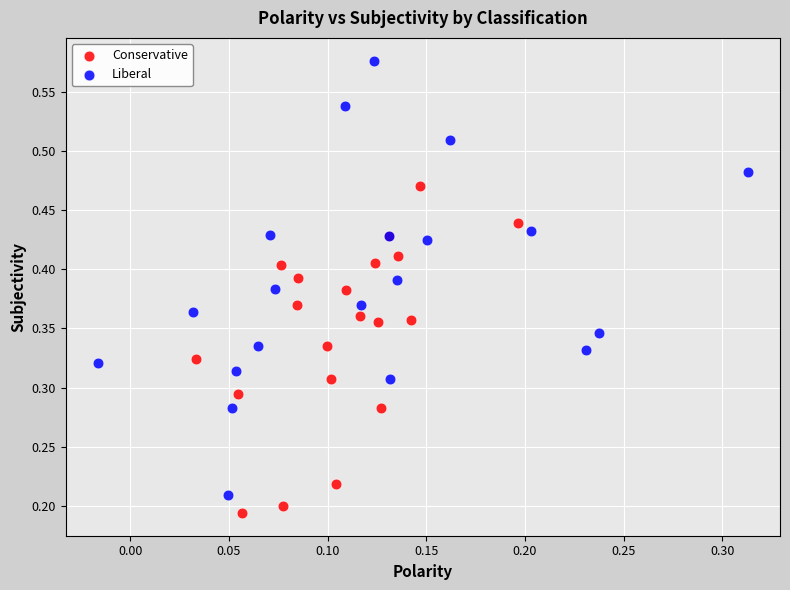

Which series has the widest spread of Y values?

Liberal